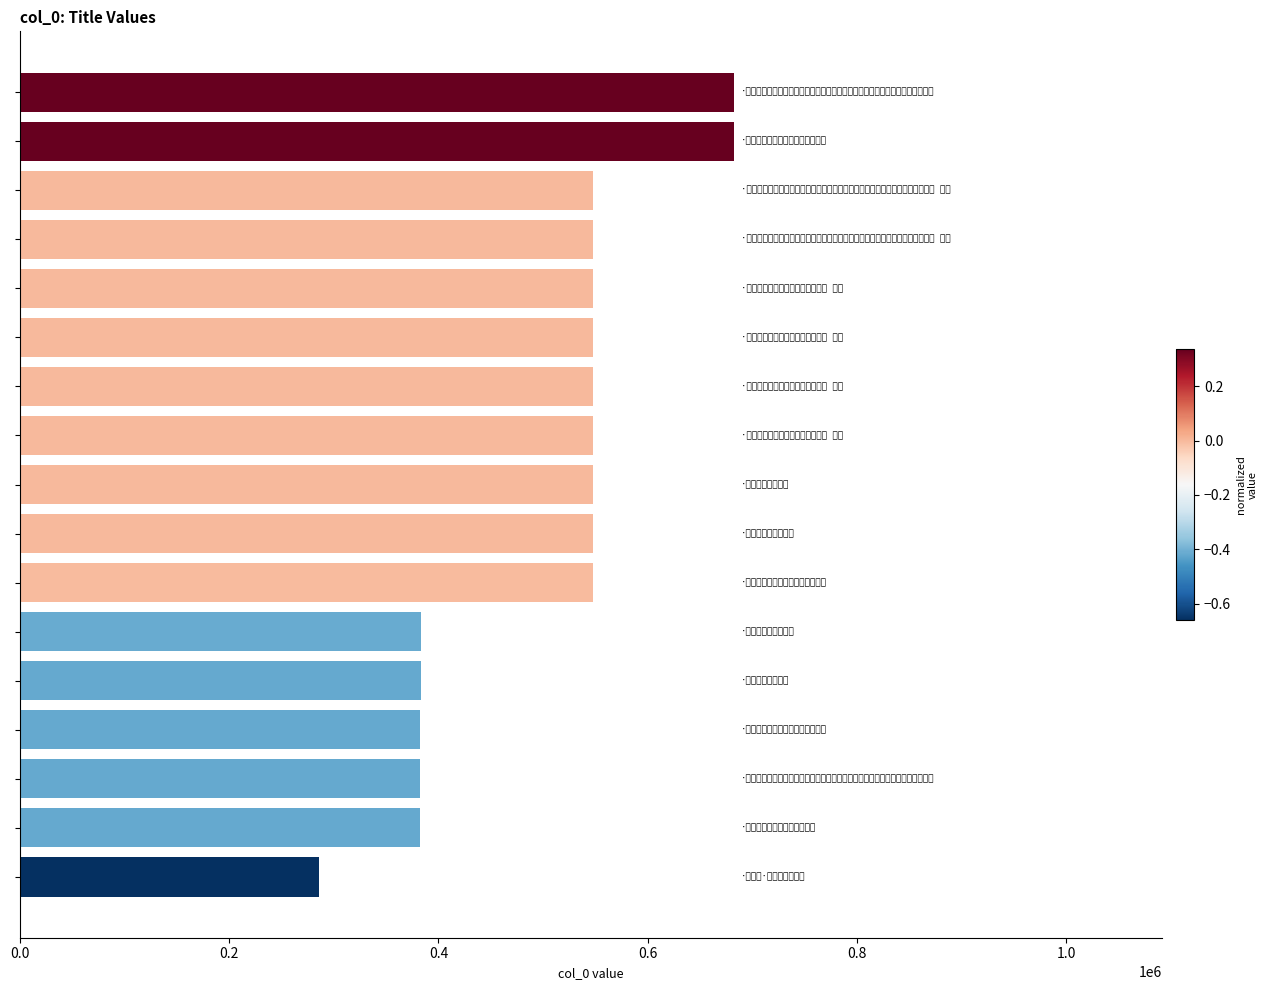

What is the value of the 8th bar from the top?

548091